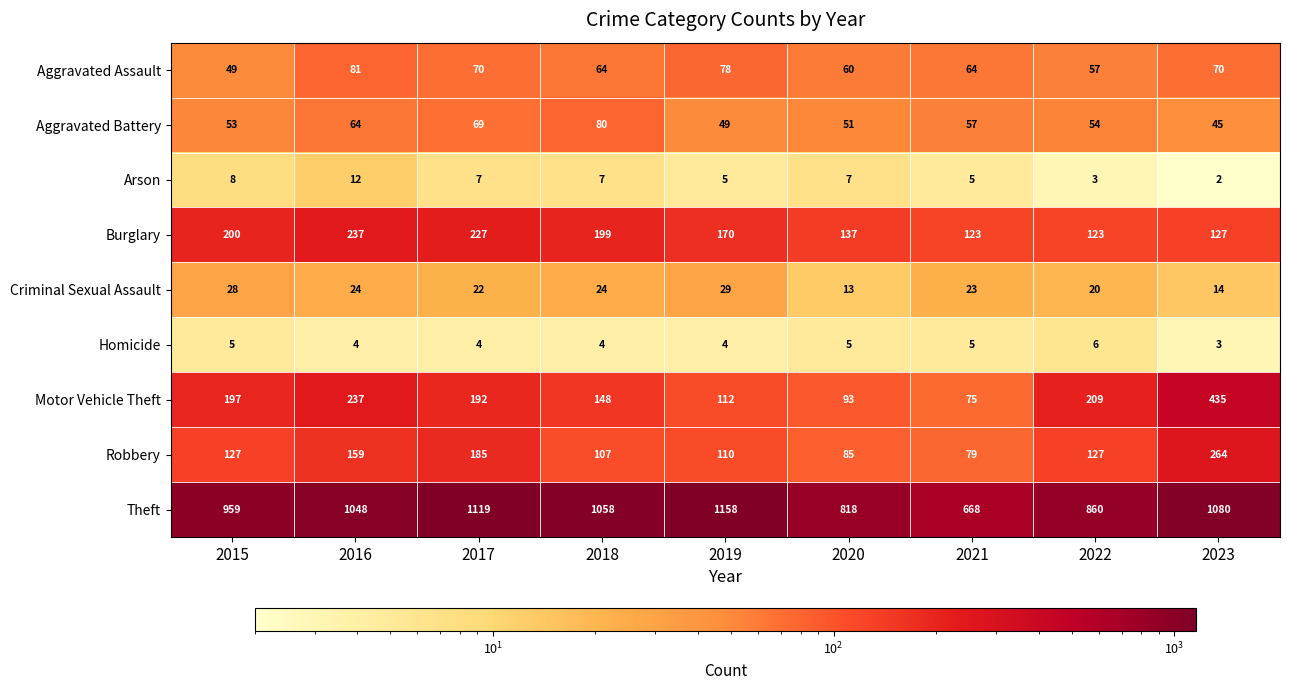

Which series has the widest spread of values?

Theft